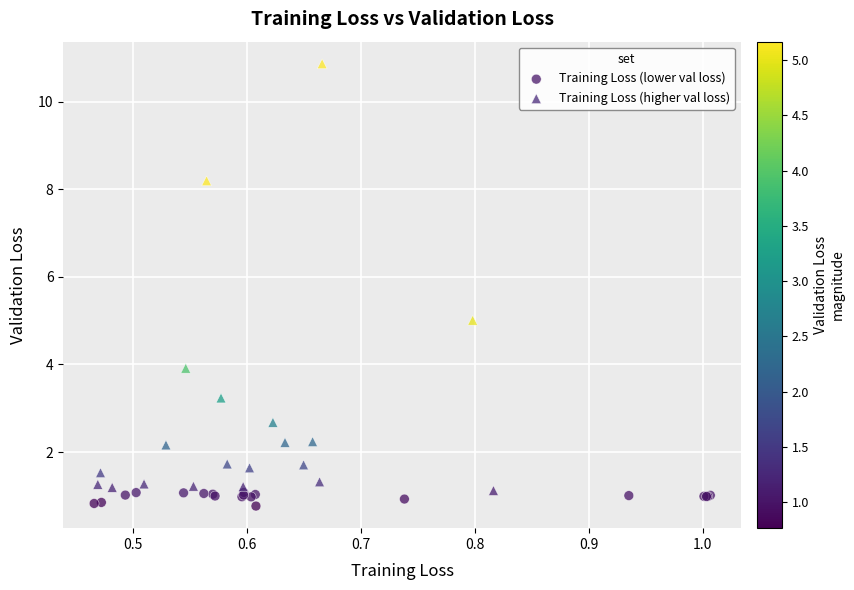

Which series has the widest spread of Y values?

Training Loss (higher val loss)